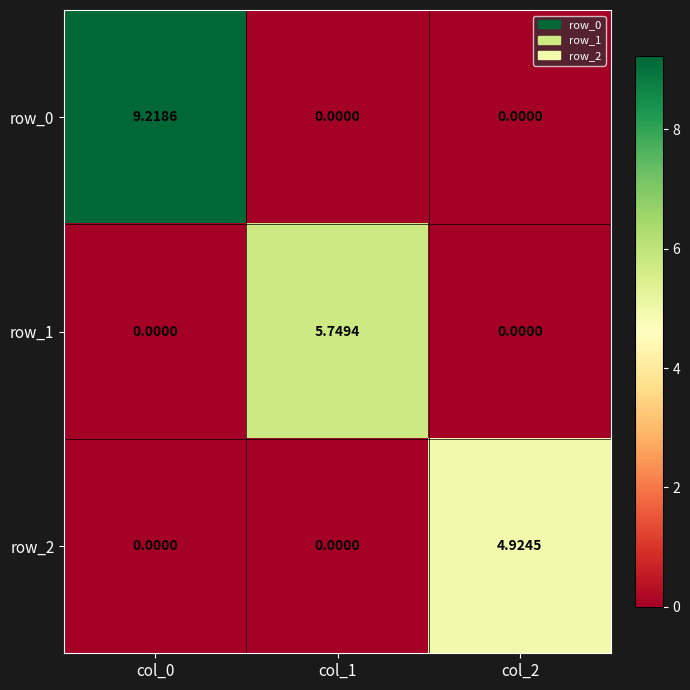

Is the value of row_1 at col_1 greater than the value of row_2 at col_0?

Yes